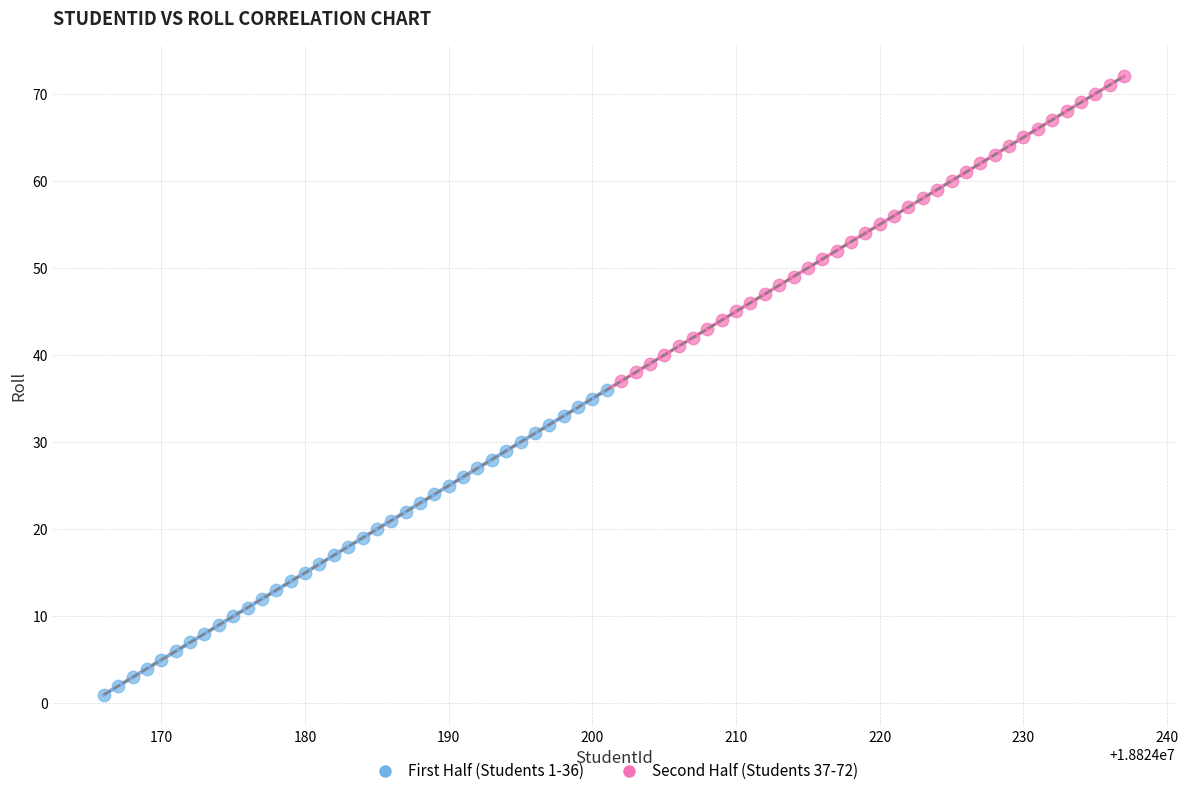

Which series reaches the minimum Y coordinate?

First Half (Students 1-36)